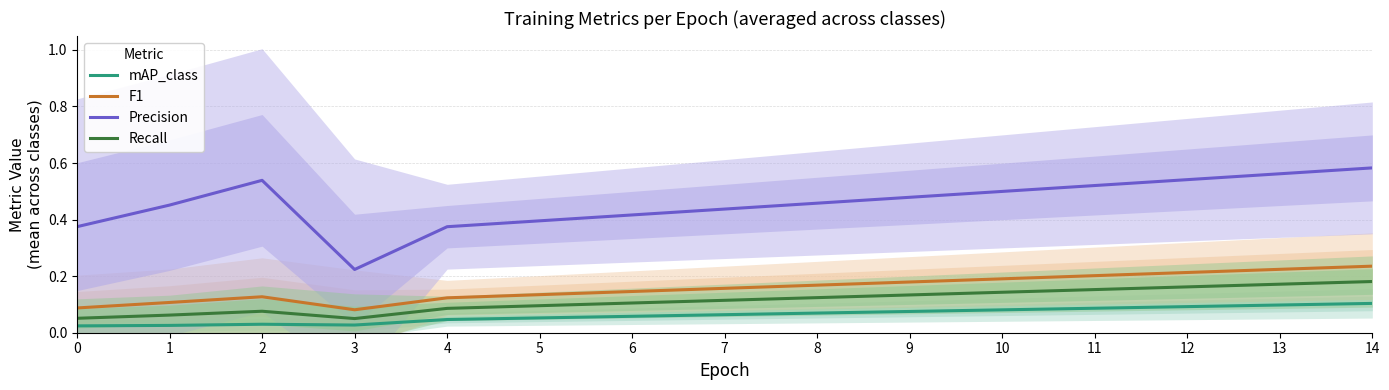

Between 2 and 1, which is larger?

2